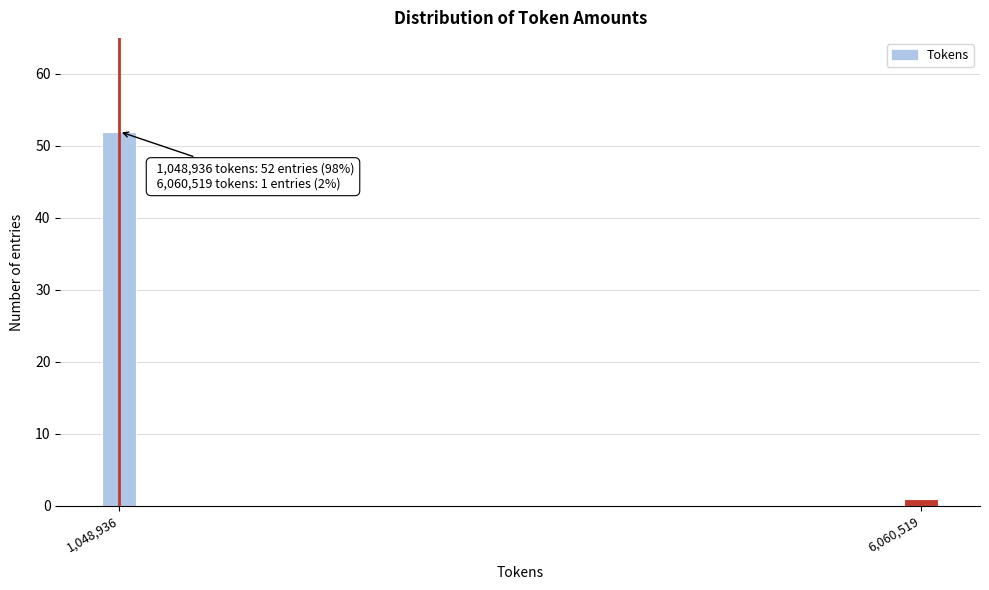

Reading left to right, extract all data points from this chart.

52	1